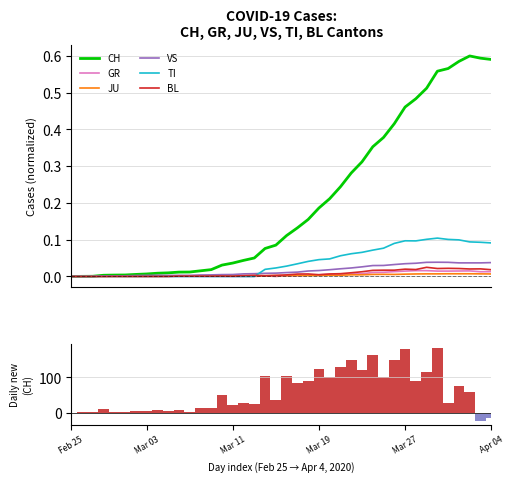

Rank the series by their maximum value, from highest to lowest.

CH, TI, VS, BL, GR, JU